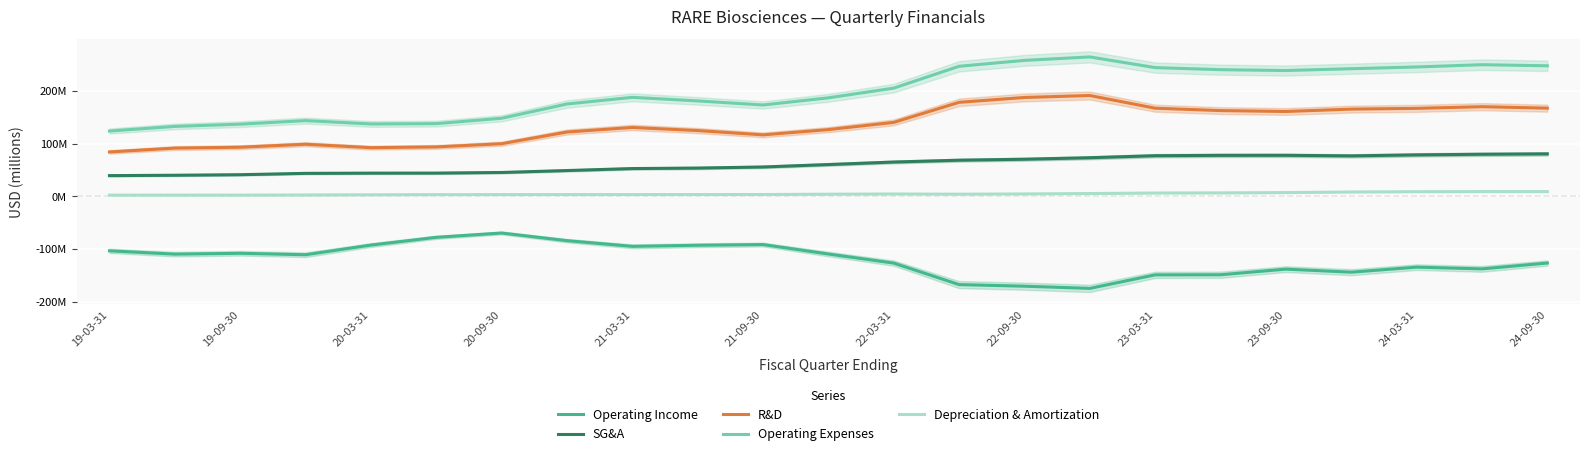

Reading right to left, list all the values displayed in this chart.

Operating Income: -126.8	-137.9	-134.6	-144.2	-138.4	-149.1	-149.2	-174.9	-170.8	-167.8	-126.9	-109.7	-91.7	-93.1	-95.1	-84.3	-69.8	-78.0	-92.7	-111.0	-108.3	-109.9	-103.6
SG&A: 80.4	79.7	78.5	76.6	77.7	77.7	77.0	73.1	70.3	68.4	65.0	60.2	55.6	53.5	52.6	48.8	45.1	44.0	43.9	43.5	40.9	39.9	39.2
R&D: 167.2	170.0	166.8	165.4	160.9	162.6	167.2	191.3	187.5	178.3	140.2	126.5	116.5	124.7	130.6	122.0	99.7	93.7	92.2	98.7	93.1	91.4	84.1
Operating Expenses: 247.7	249.7	245.4	242.1	238.7	240.3	244.2	264.5	257.9	246.8	205.3	186.8	173.3	181.0	187.8	175.1	148.1	137.8	137.3	143.6	136.8	132.6	123.8
Depreciation & Amortization: 8.8	8.8	8.6	8.1	6.9	6.4	6.1	5.1	4.4	3.9	4.3	3.9	3.3	3.2	3.2	3.2	3.1	3.0	2.7	2.4	2.1	2.1	2.1